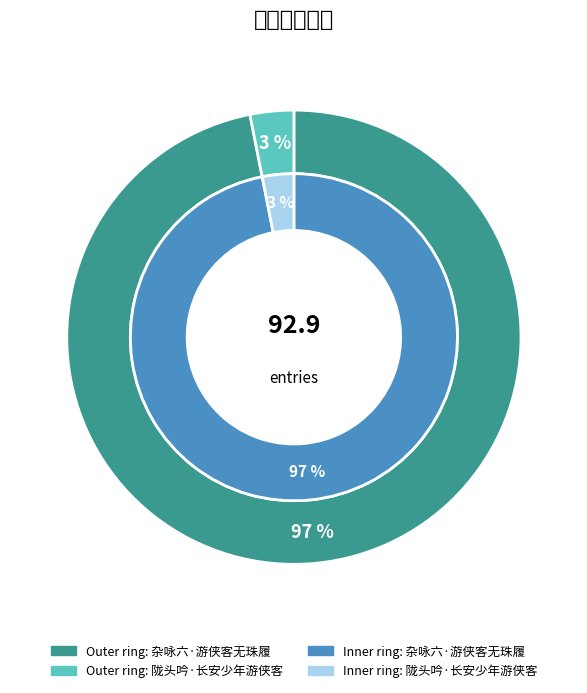

Rank the categories by value from highest to lowest.

杂咏六·游侠客无珠履, 陇头吟·长安少年游侠客